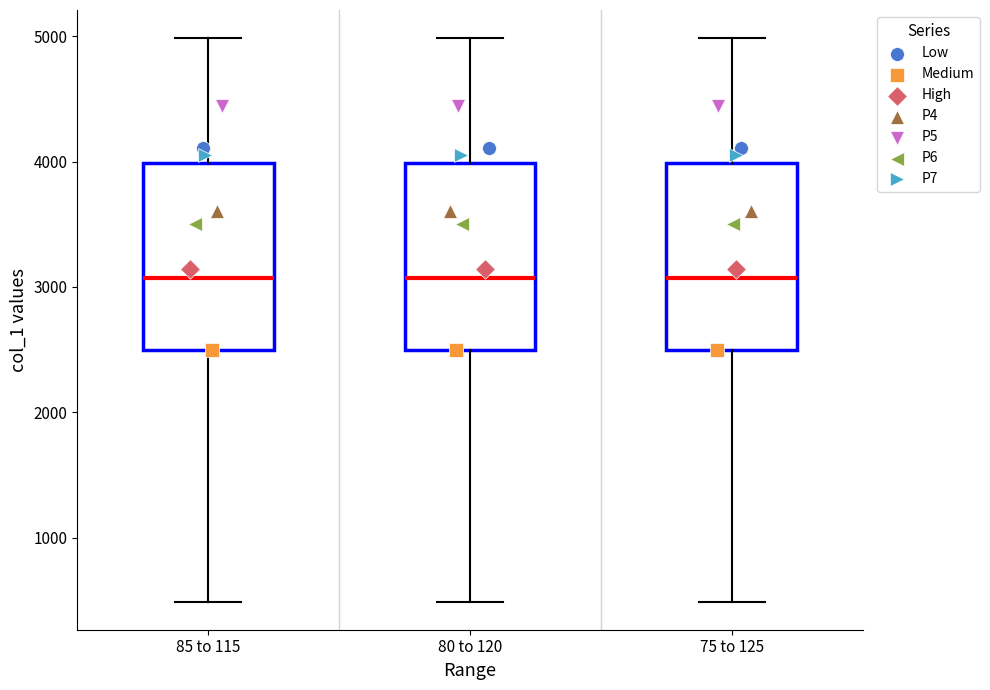

Where does the lower whisker of the box for 75 to 125 end on the y-axis? The values are not printed on the chart, so give them approximately, as read against the axis.

500